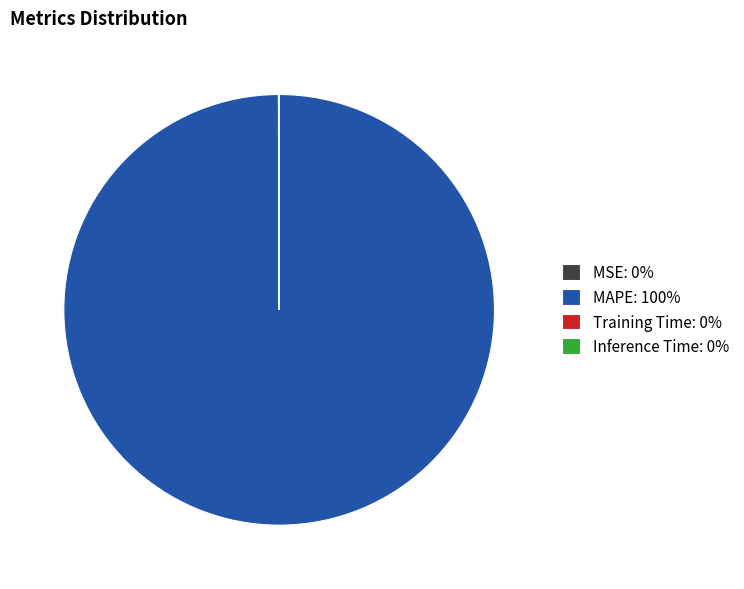

Does MAPE: 100% account for over 50% of the chart?

Yes